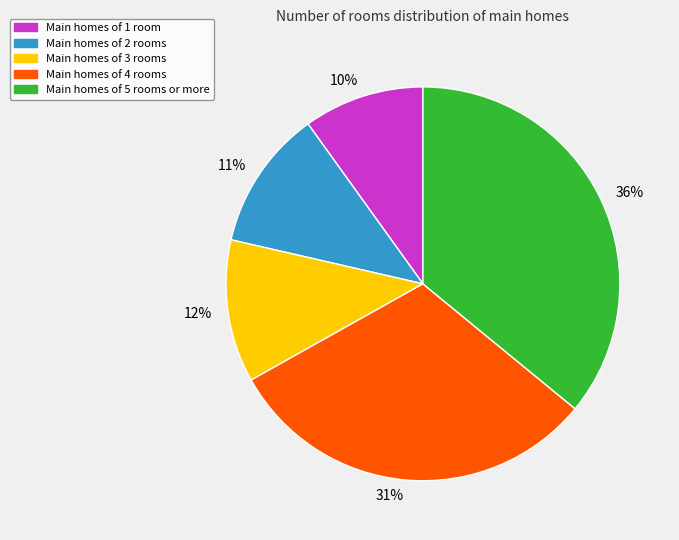

How many segments does this pie chart have?

5